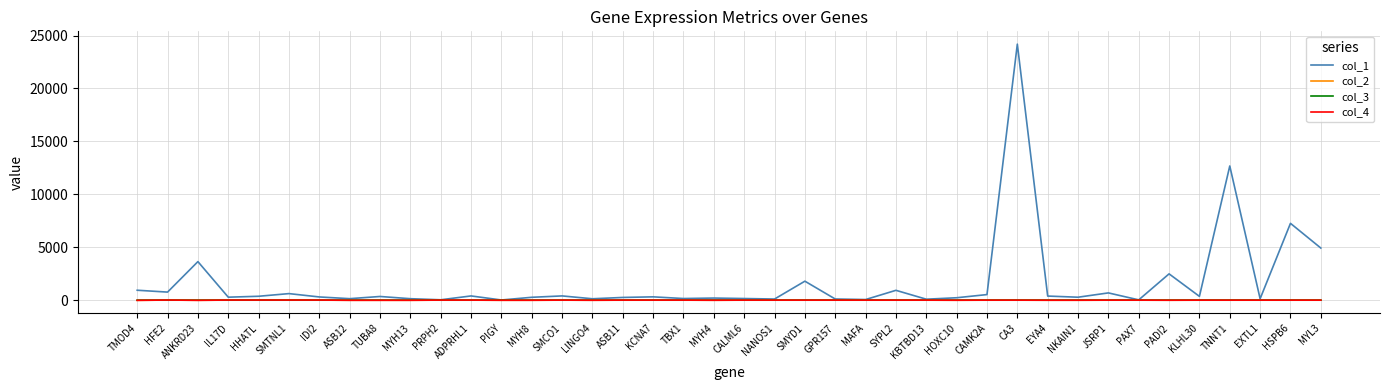

Is this an area chart (filled region under the line)?

No